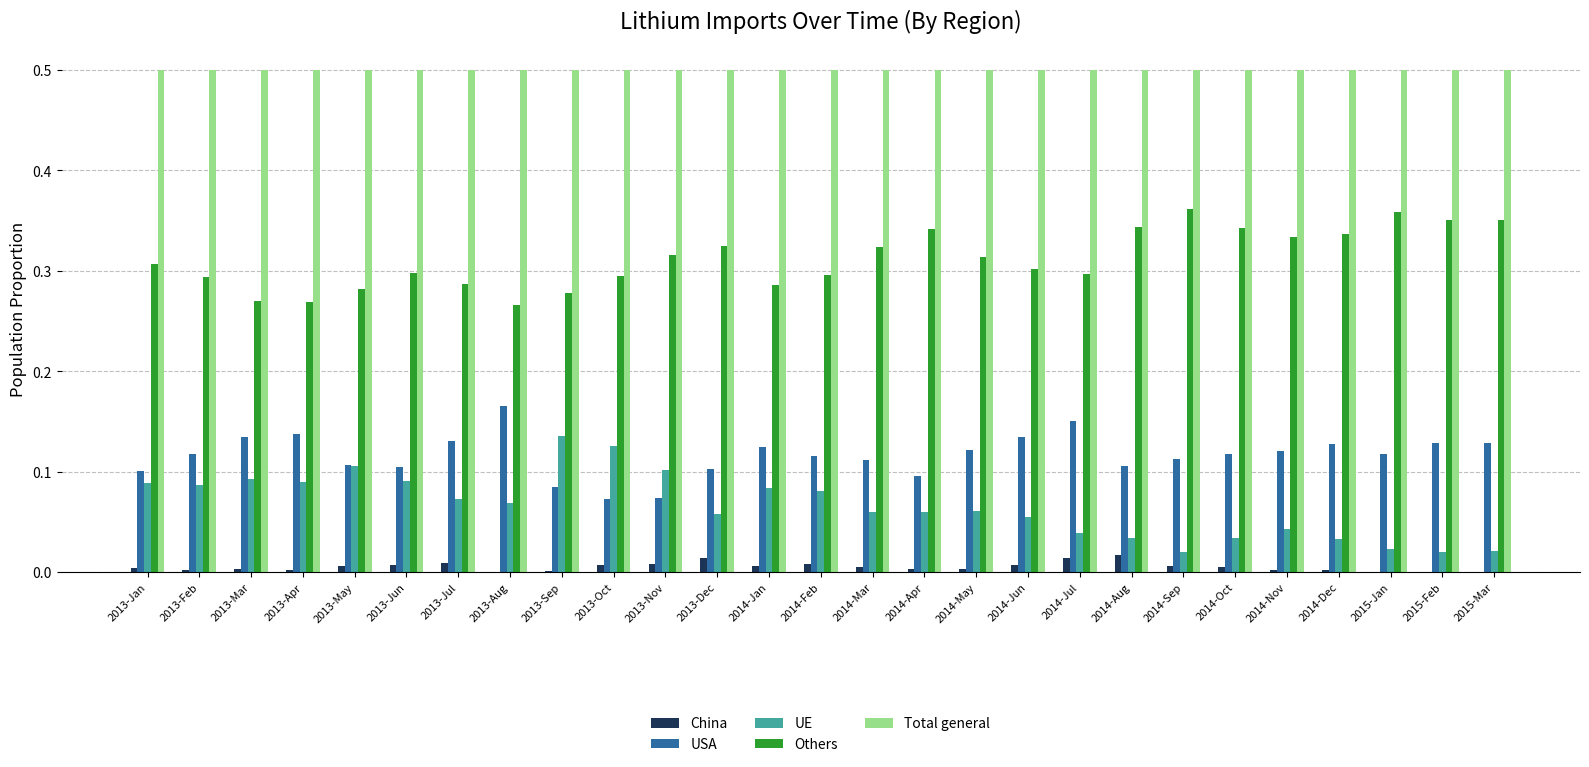

The value of USA at 2014-Feb is 0.1. True or false?

True